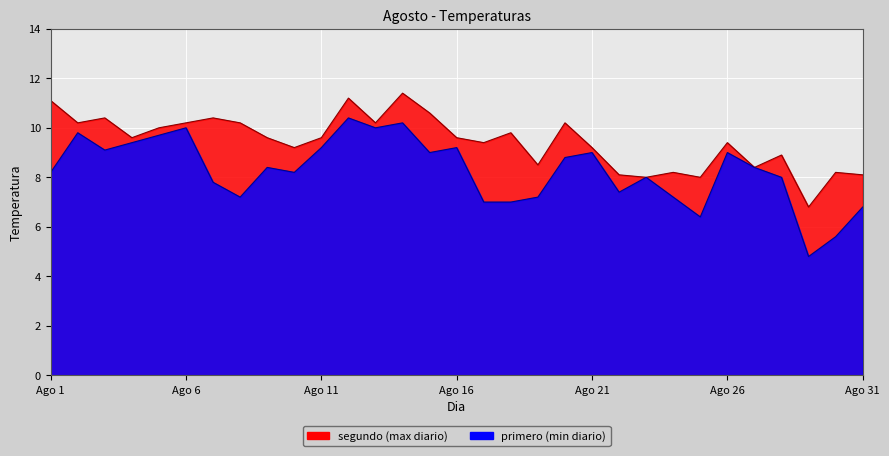

Where is the first local maximum for segundo?

3